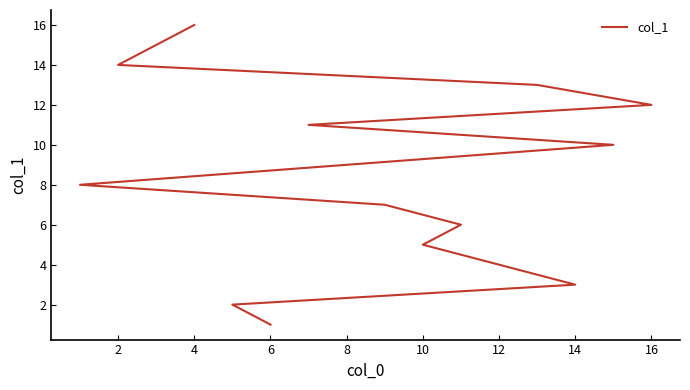

What is the label of the 4th point from the left?

6